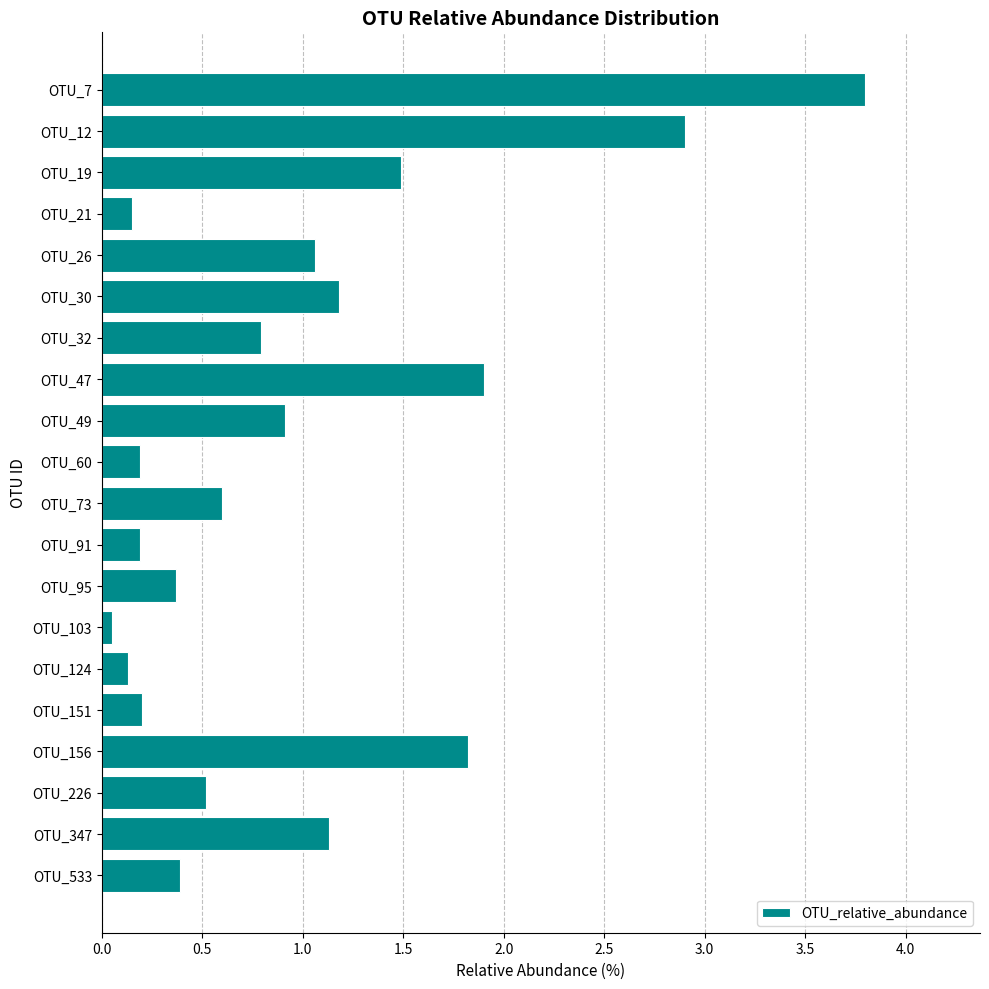

What is the value of the 1st bar from the top?

3.8